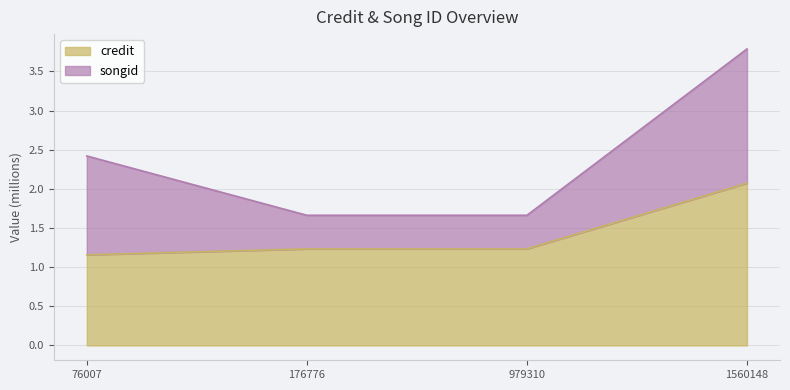

True or false: there are more than 0 points higher than both neighbors.

False